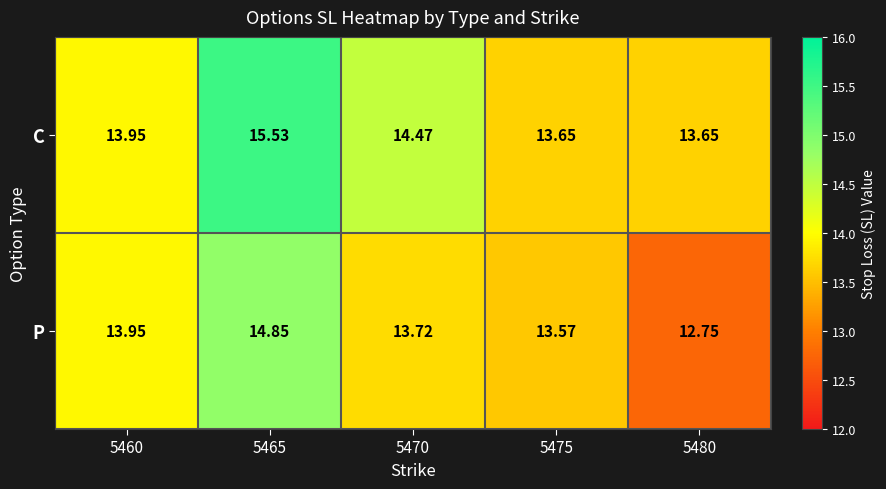

At 5465, list the series in order from smallest to largest.

P, C